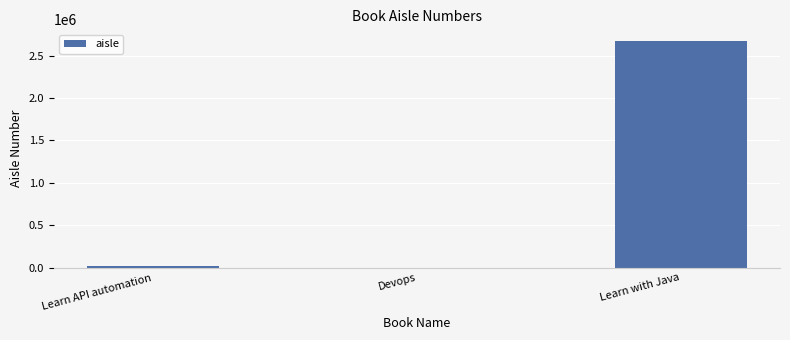

Where is the data nearest to the value 1337982?

Learn API automation